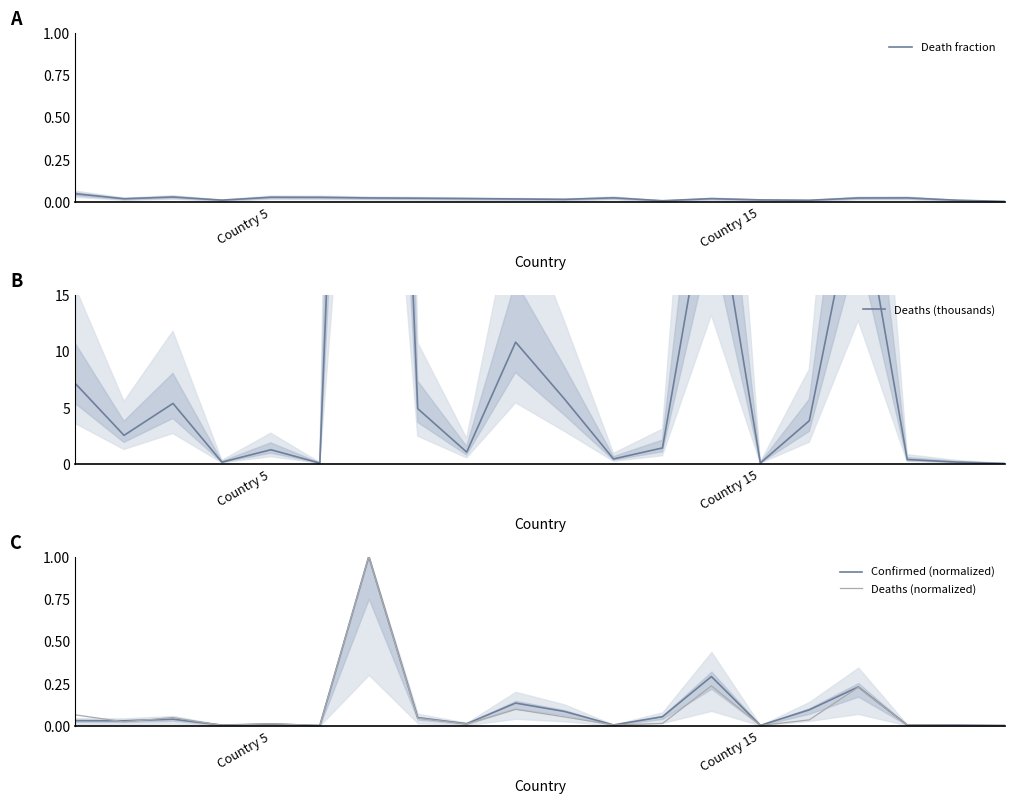

Is this an area chart (filled region under the line)?

No